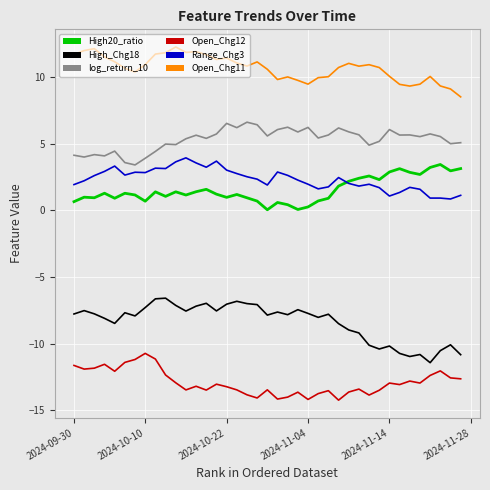

True or false: High_Chg18 and Open_Chg11 intersect in this chart.

False